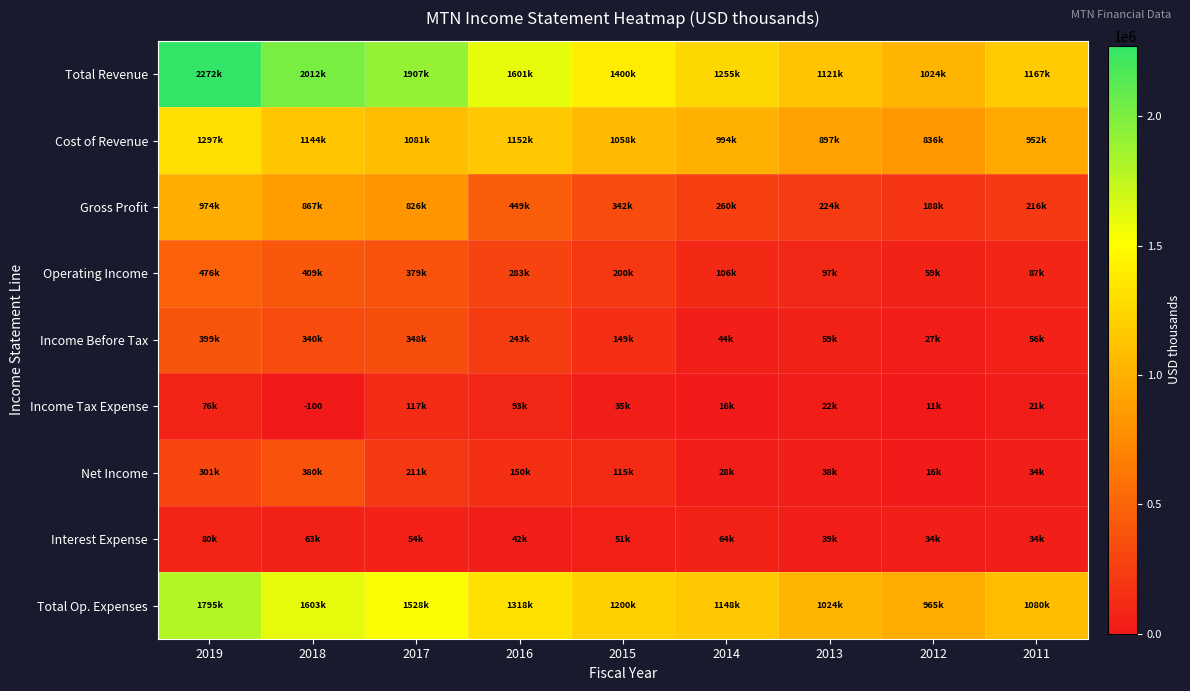

True or false: Gross Profit has a value of 826400 at 2017.

True